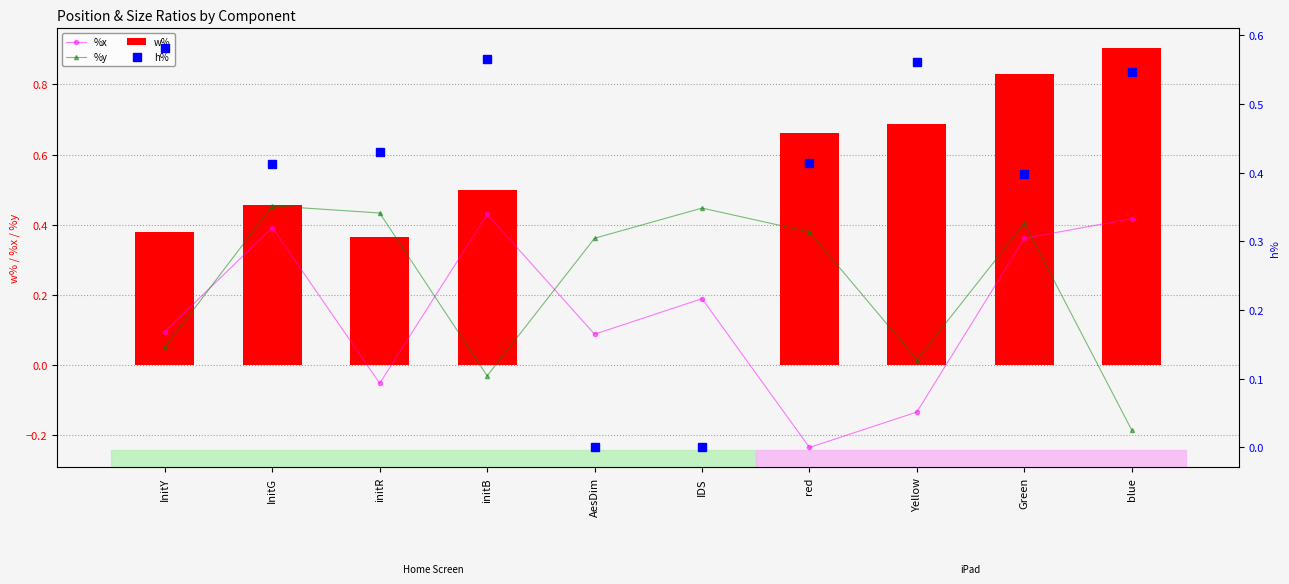

What is the sum of the %x values at InitG and Green?

0.8